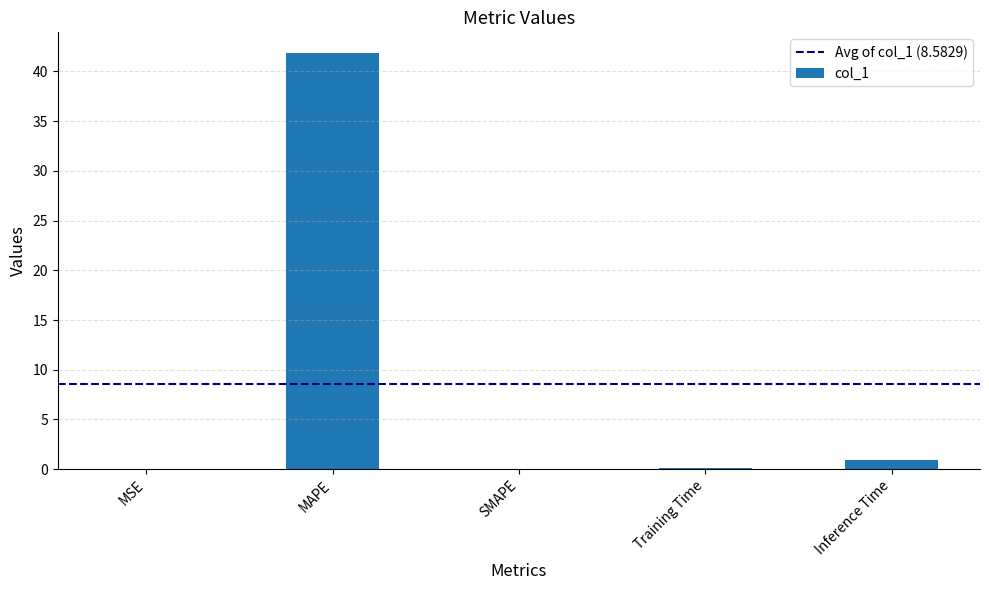

What is the approximate value at MAPE?

41.8